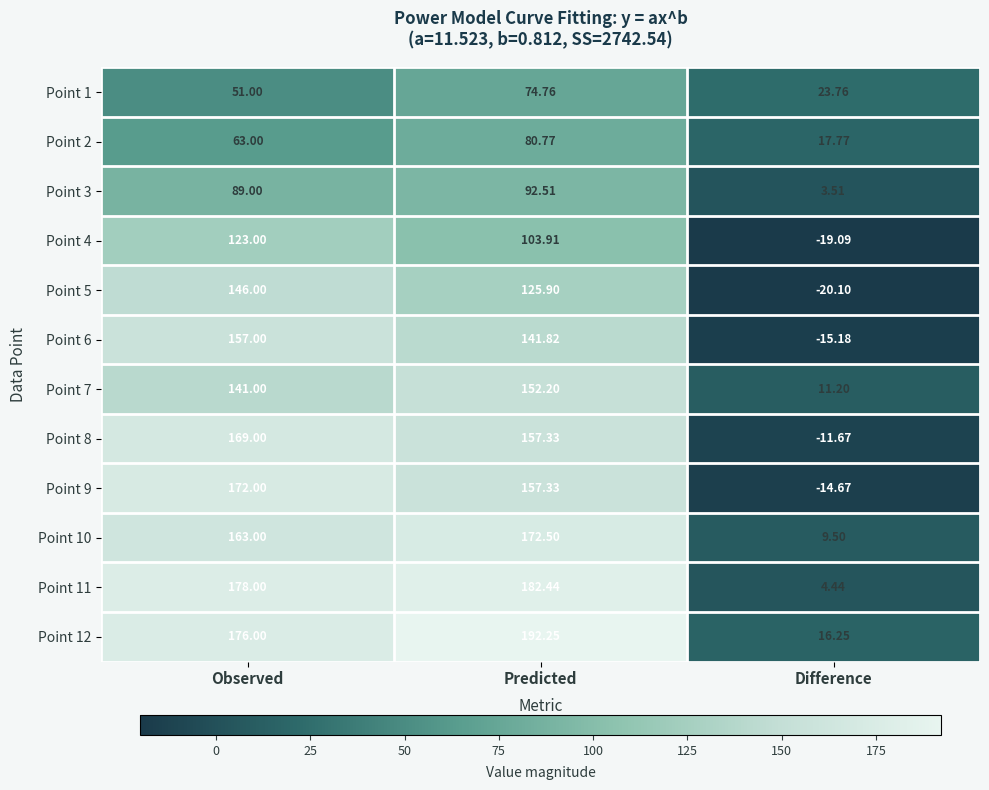

Which category has the highest value across all series?

Predicted